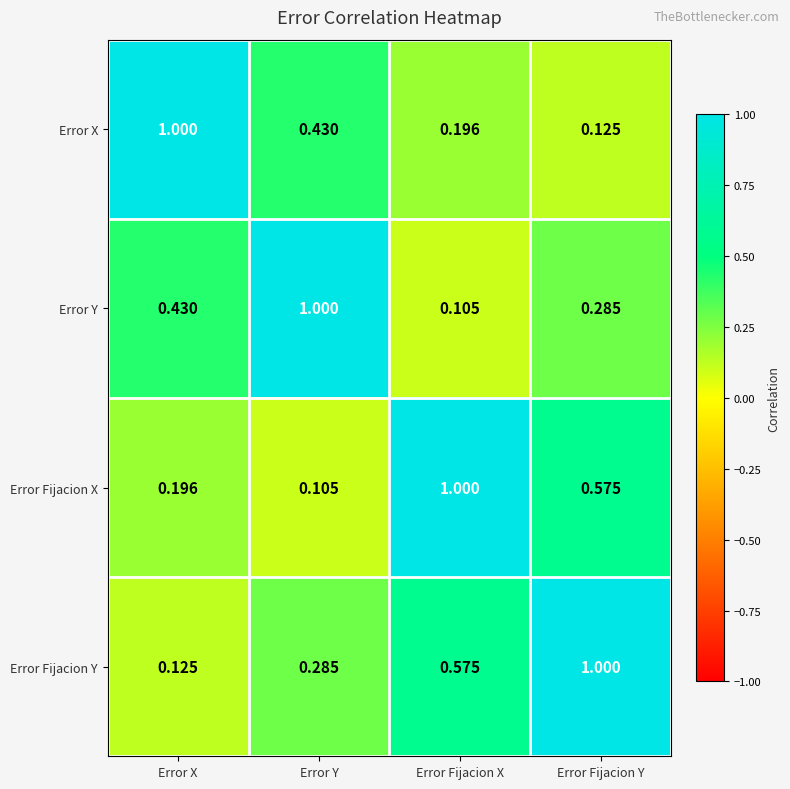

Which category has the lowest value in the Error Y series?

Error Fijacion X